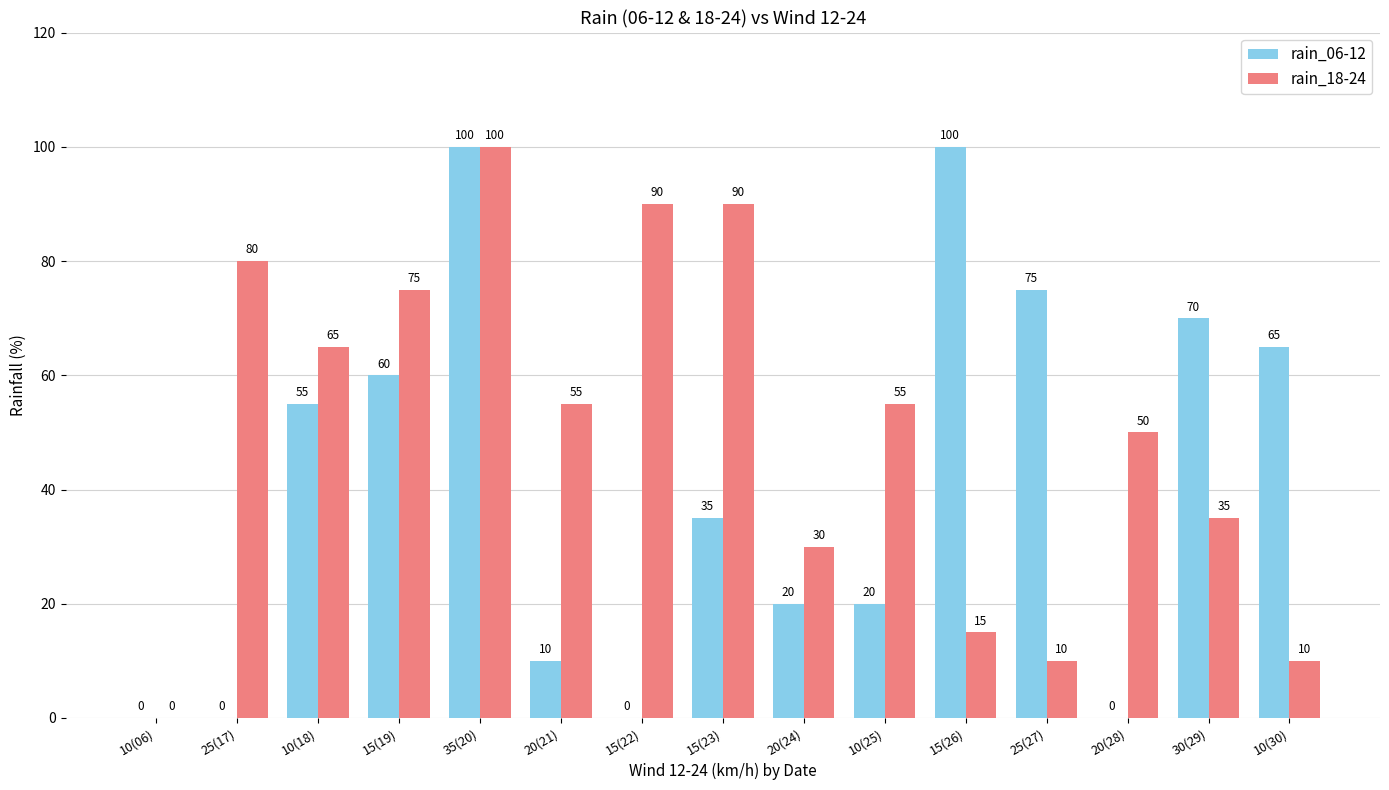

What is the approximate value of rain_18-24 at 30(29), to the nearest 10?

40